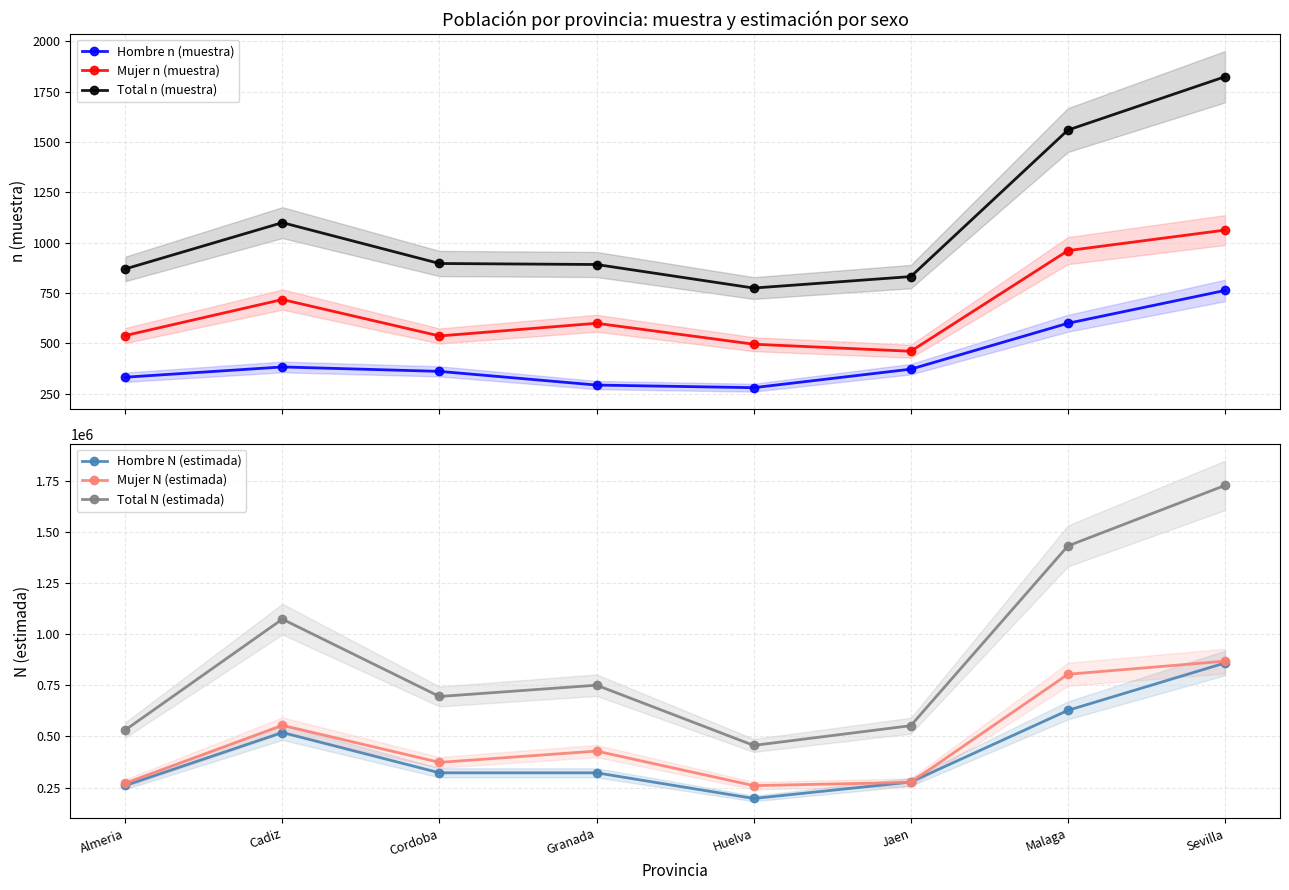

Which series has the widest spread of values?

Total N (estimada)